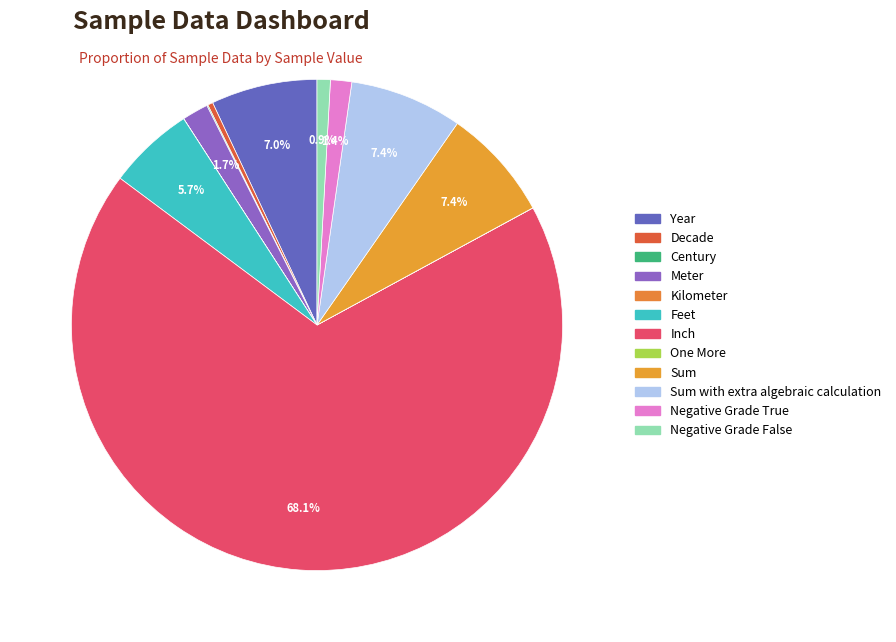

Rank the categories by value from highest to lowest.

Inch, Sum with extra algebraic calculation, Sum, Year, Feet, Meter, Negative Grade True, Negative Grade False, Decade, Century, One More, Kilometer